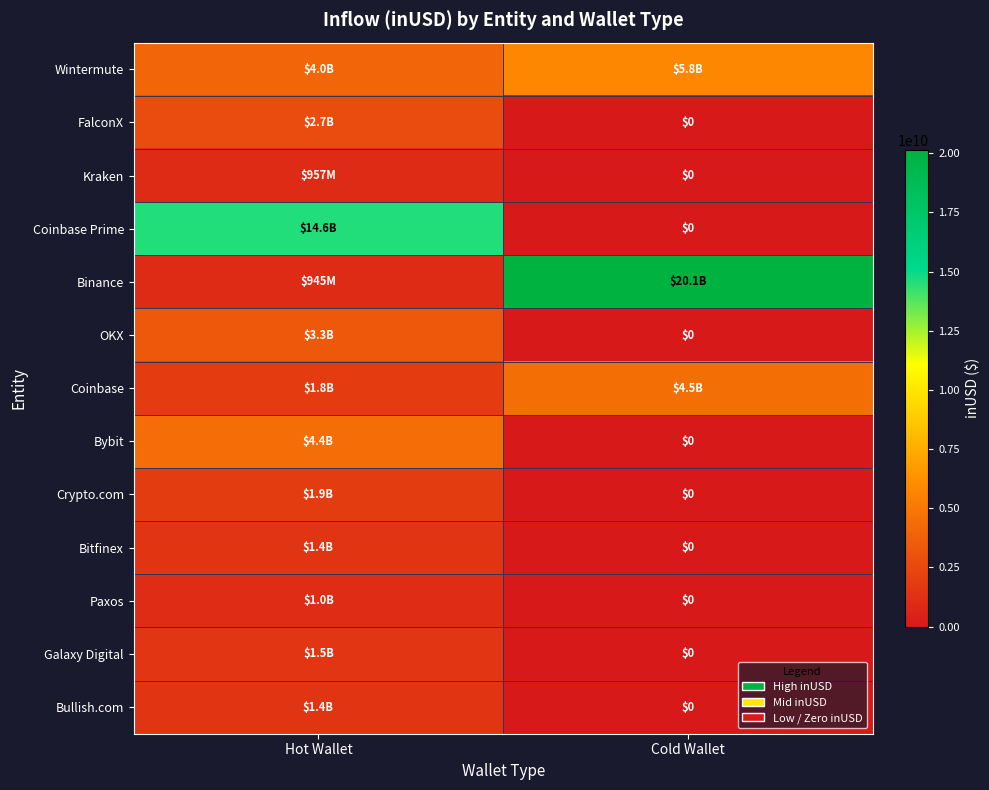

What is the maximum value for Wintermute?

5814551464.9